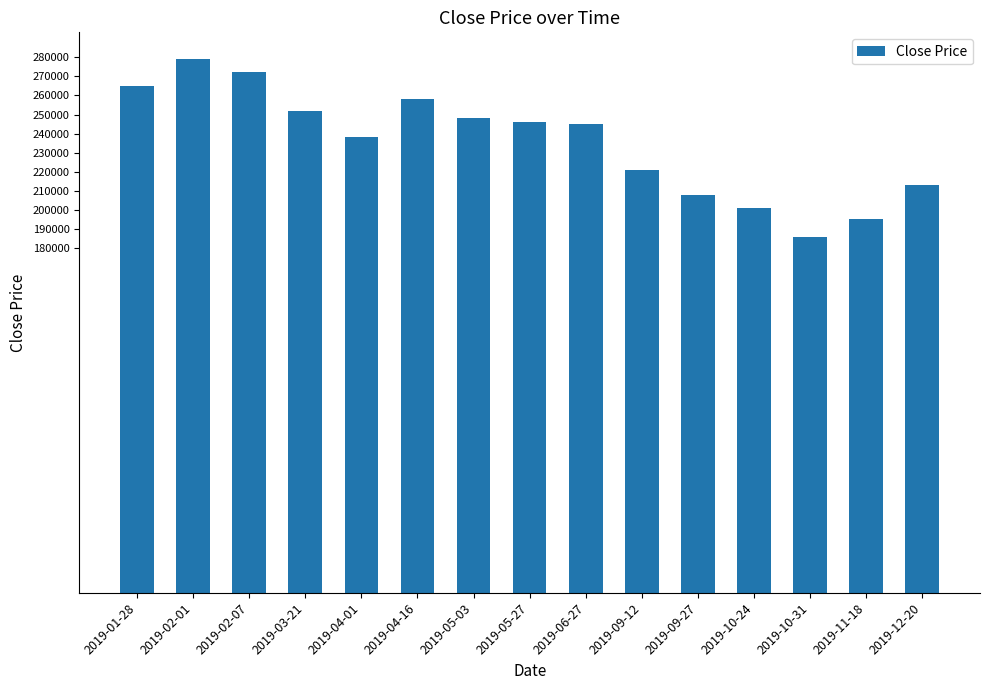

What is the label of the 13th bar from the left?

2019-10-31